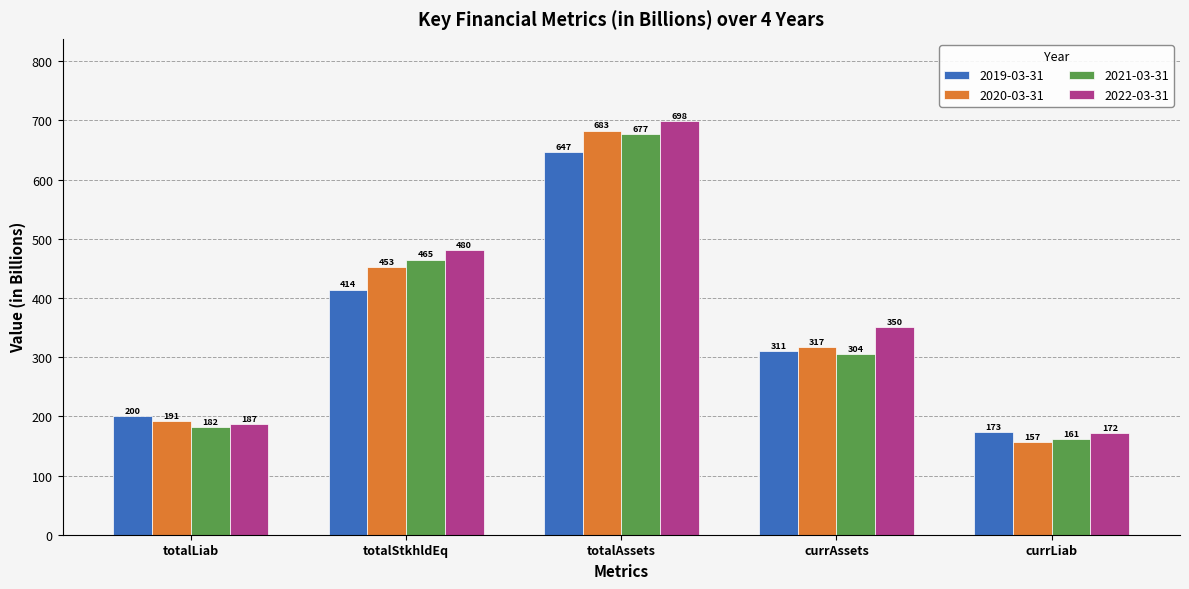

Is the value of 2022-03-31 at currAssets greater than the value of 2019-03-31 at currLiab?

Yes